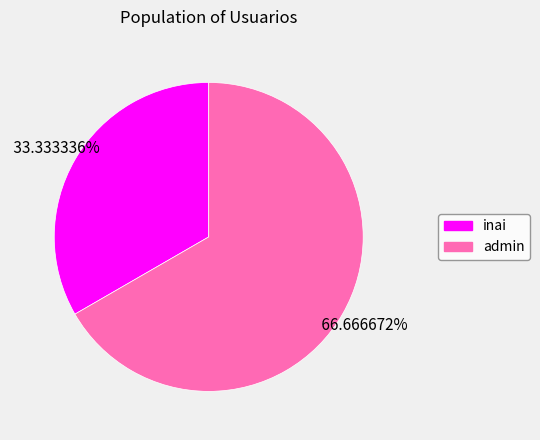

What is the ratio of the value at admin to the value at inai?

2.0